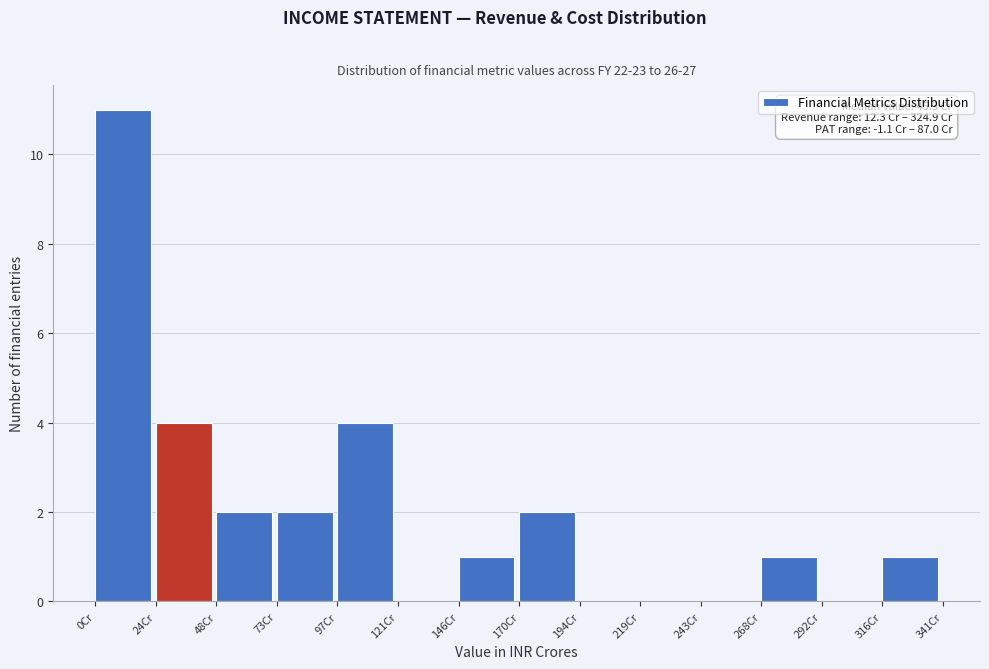

Which range on the x-axis has the tallest bar?

0 to 25